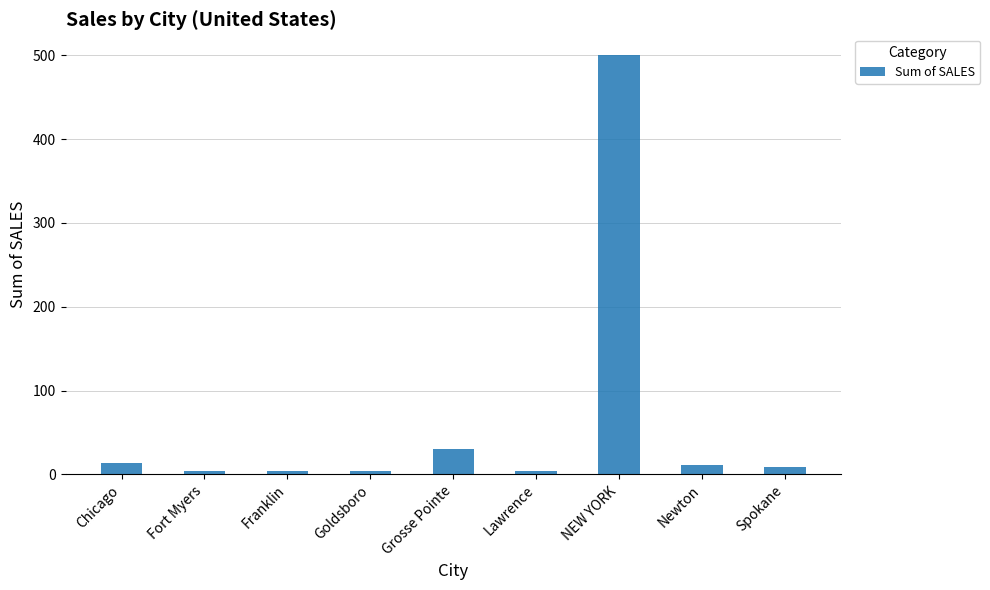

What is the sum of all values?

579.8